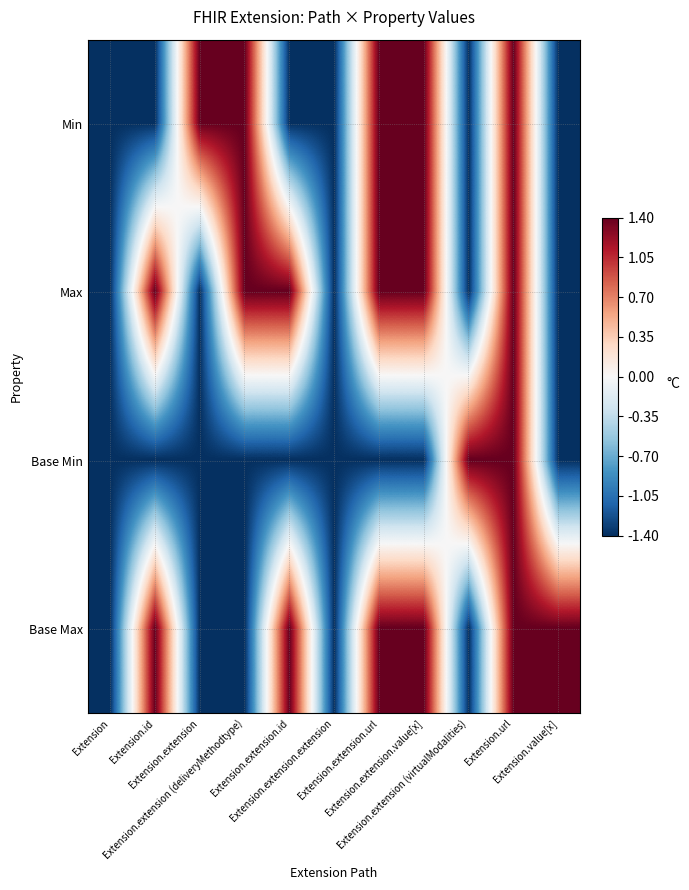

What is the maximum value shown in the chart?

1.4